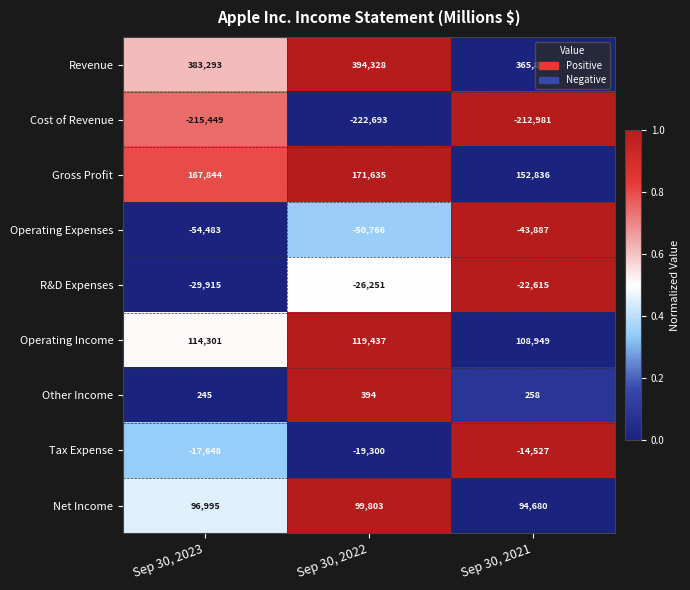

How many categories are shown in the chart?

3